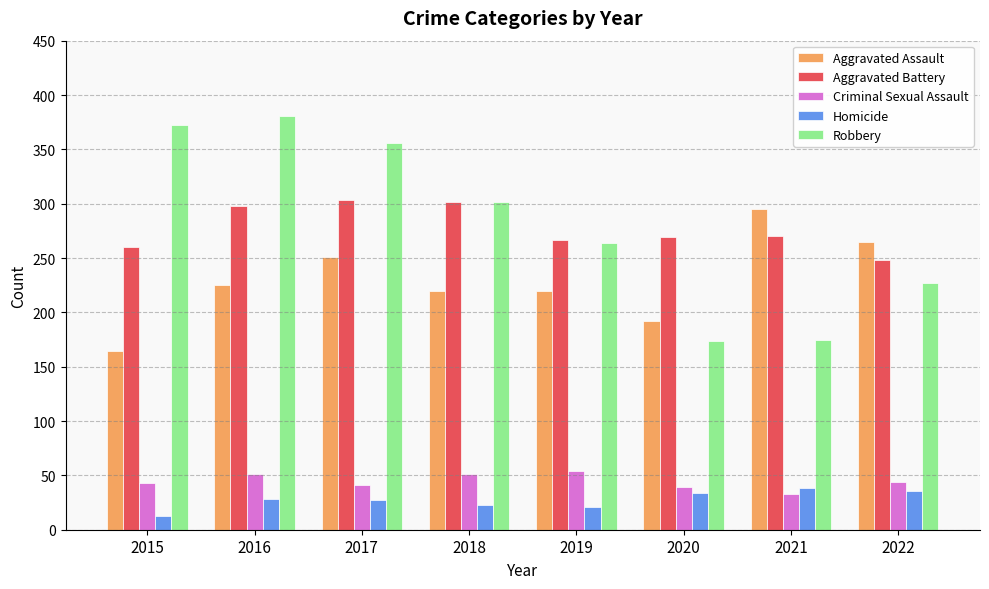

List the series in order of their peak value, lowest first.

Homicide, Criminal Sexual Assault, Aggravated Assault, Aggravated Battery, Robbery